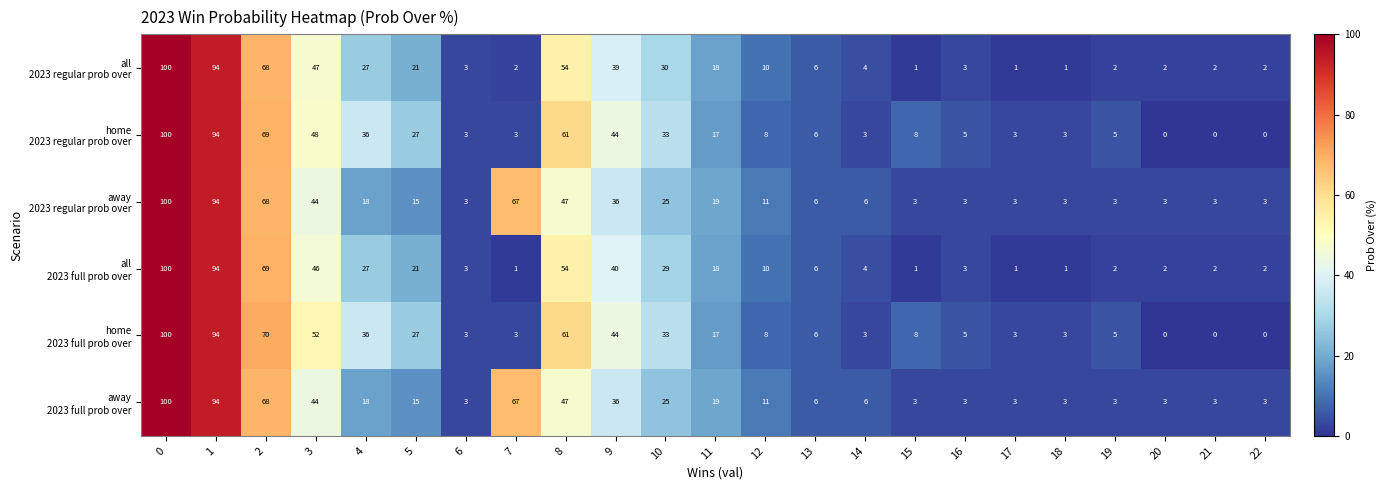

At how many categories does at least one series exceed 35?

8